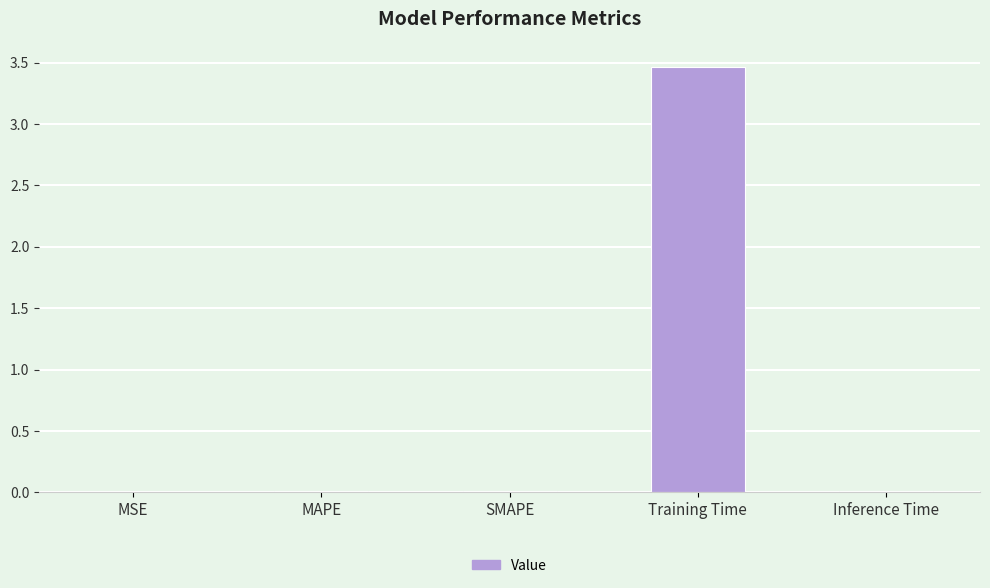

What is the sum of all values?

3.5